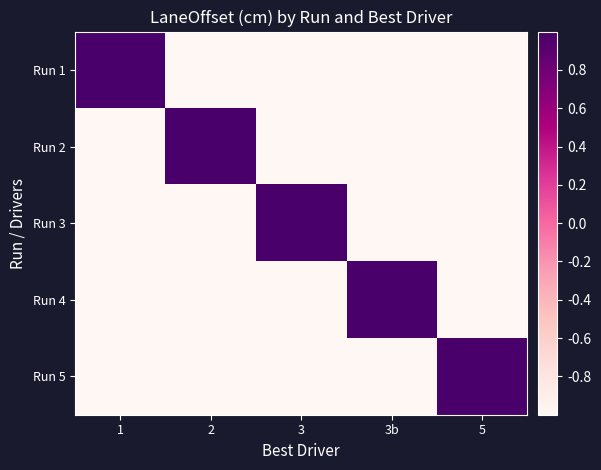

Which series changed the most between 1 and 3?

Run 1